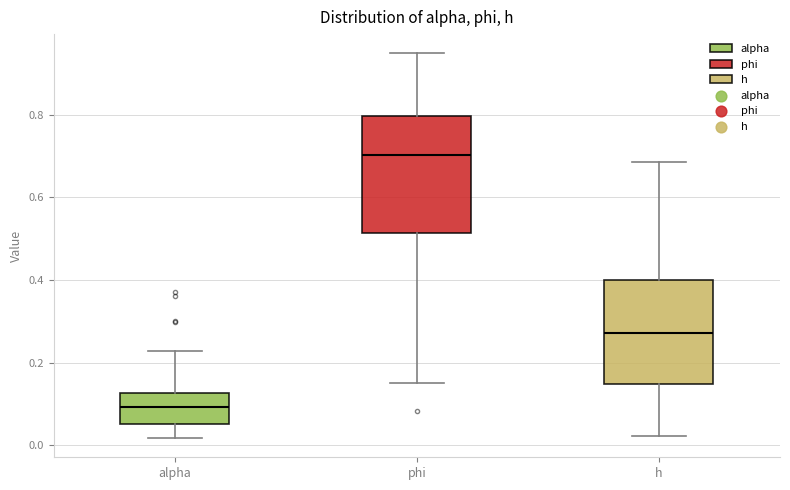

Reading left to right, transcribe this box plot: for each box, give where its median line is, the range the box spans, and where its two whiskers end, as read against the y-axis. The values are not printed on the chart, so give them approximately, as read against the axis.

alpha: median 0.10, box 0.06 to 0.12, whiskers 0.02 to 0.22
phi: median 0.70, box 0.52 to 0.80, whiskers 0.16 to 0.94
h: median 0.28, box 0.14 to 0.40, whiskers 0.02 to 0.68